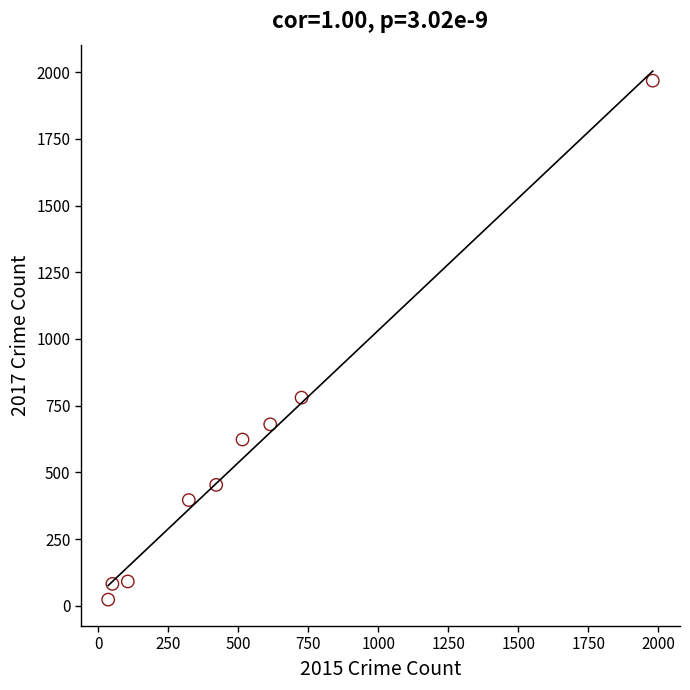

What Y value in the scatter plot is closest to 995?

780